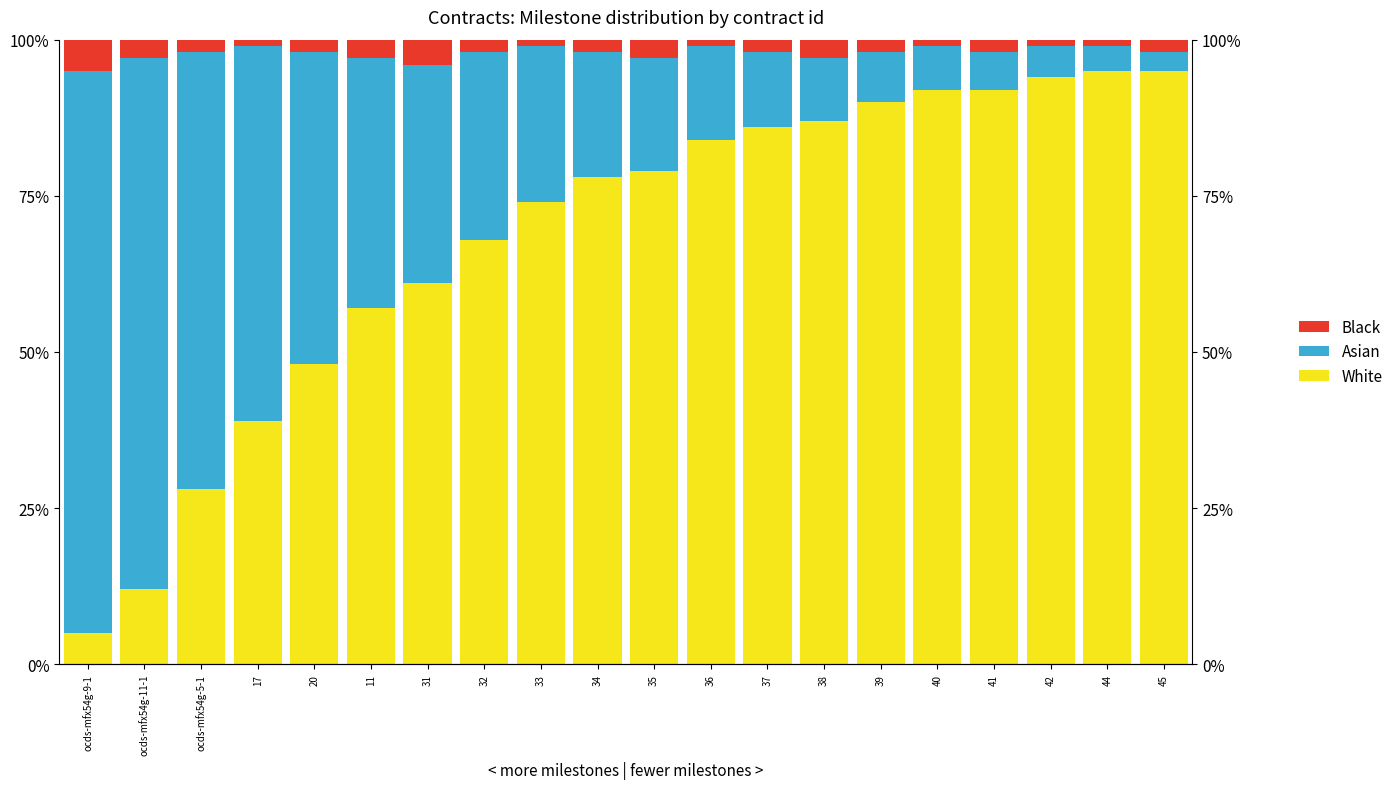

How many bars are there in each group?

3